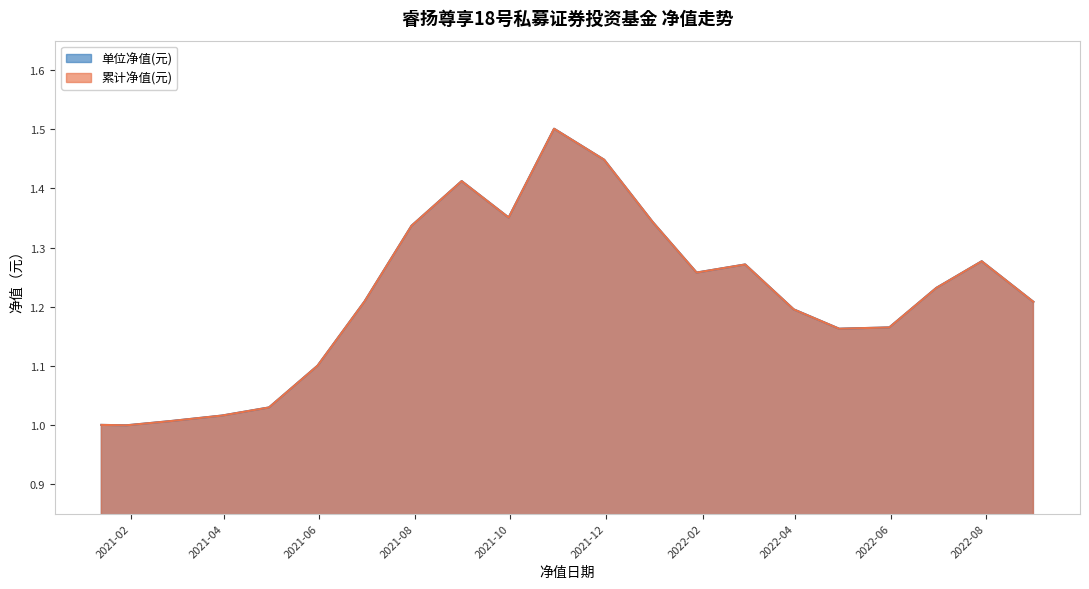

What is the label of the 13th point from the left?

2021-12-31